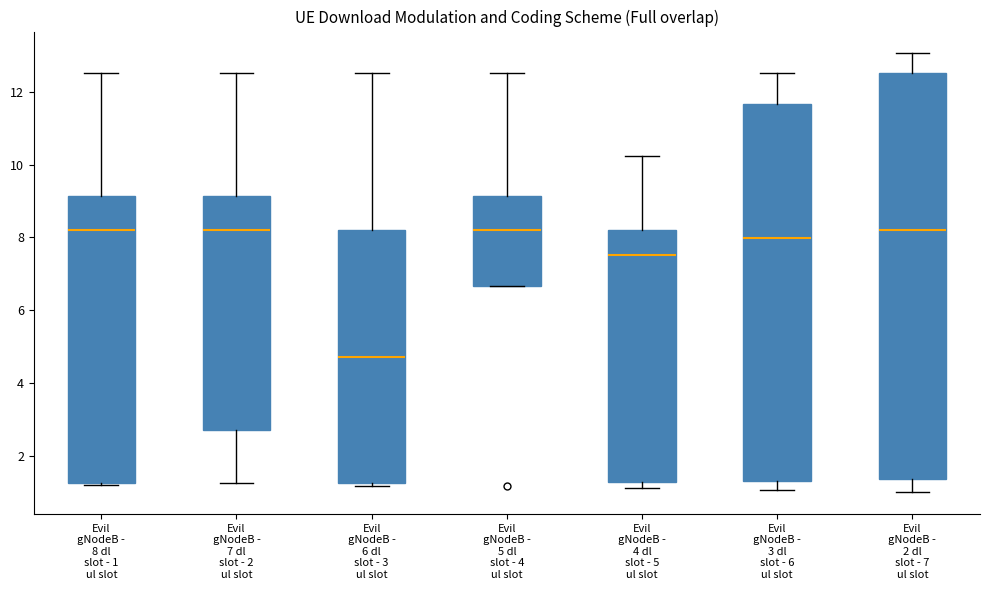

Which box has the lowest median line?

Evil gNodeB - 6 dl slot - 3 ul slot